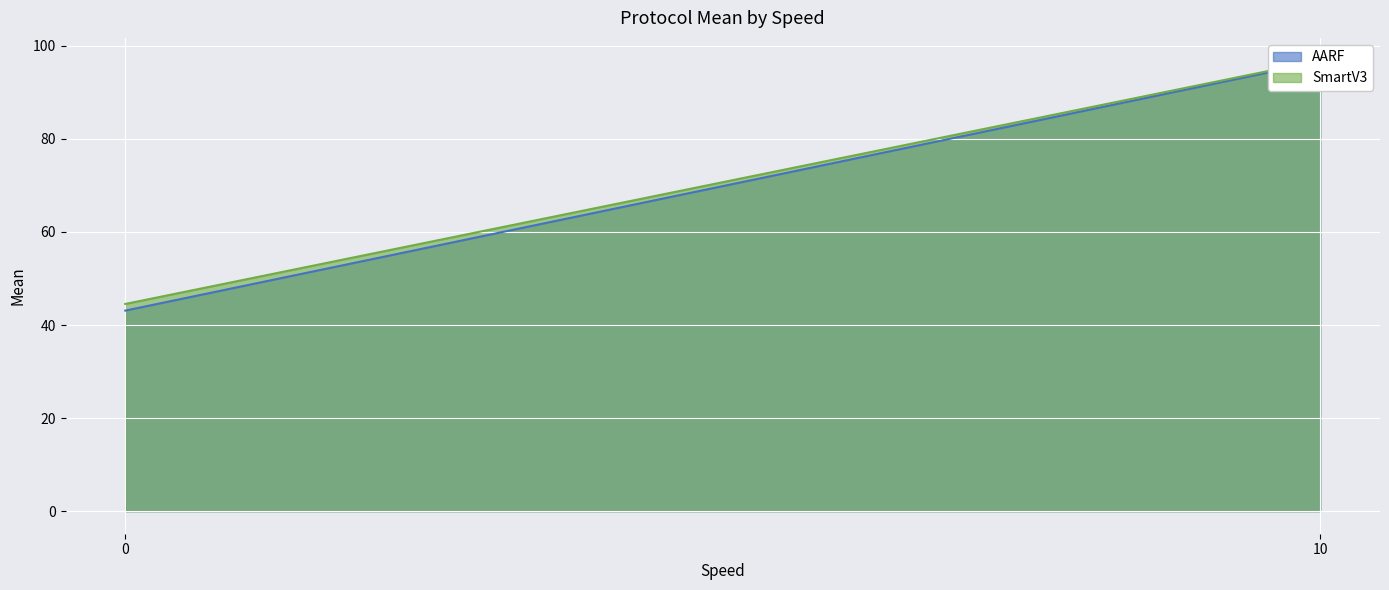

What is the highest value of the AARF series?

96.6